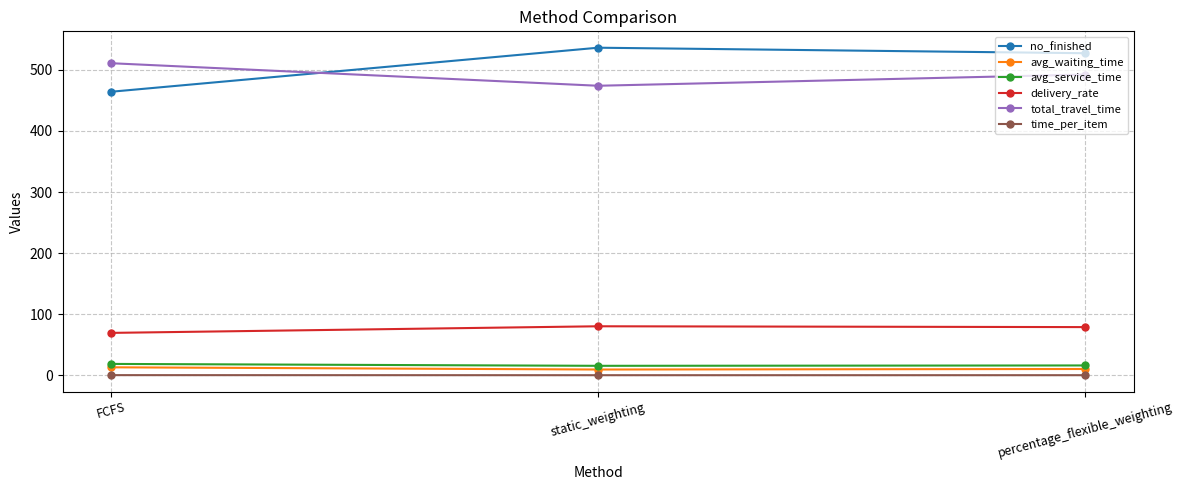

How many categories are shown in the chart?

3